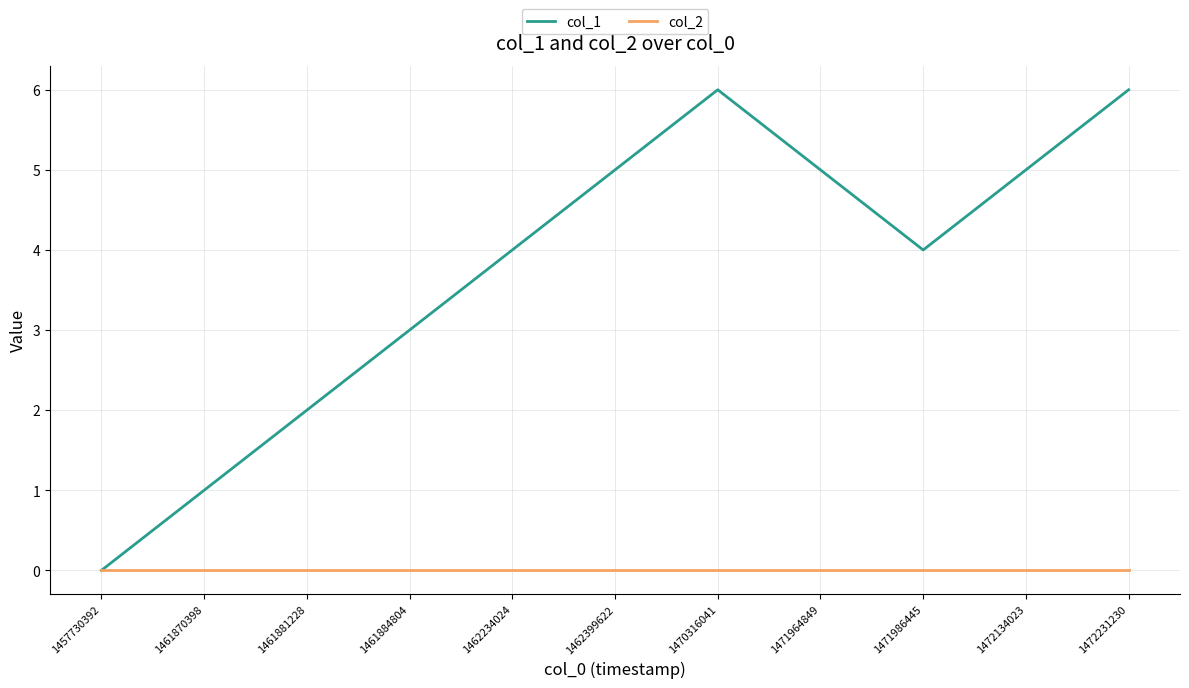

List the series in order of their peak value, highest first.

col_1, col_2